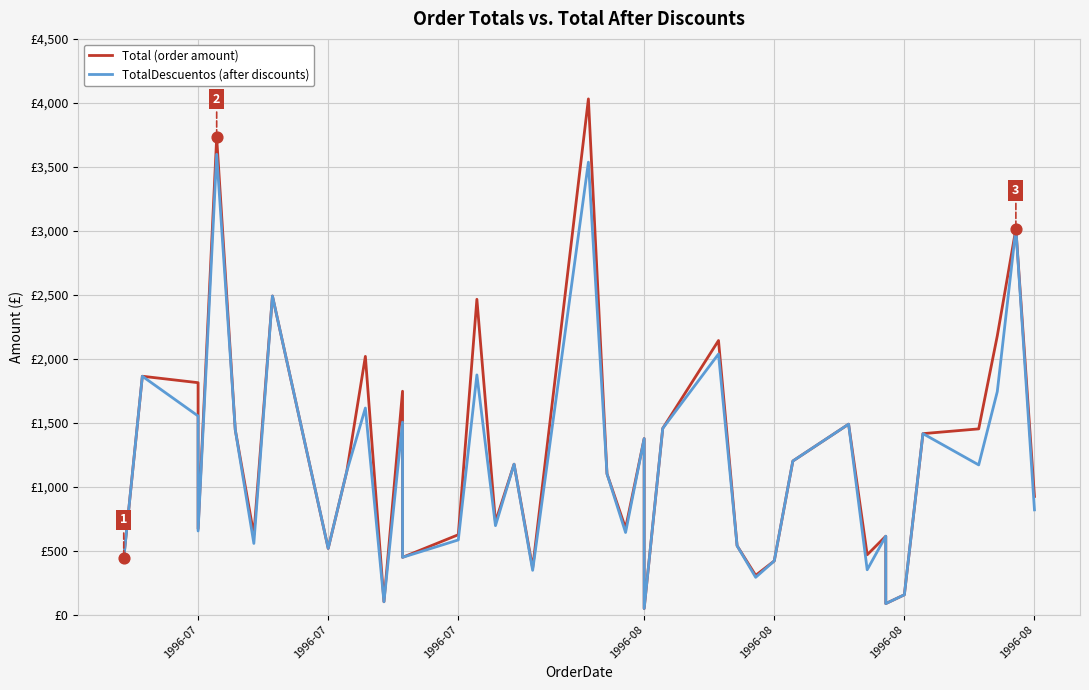

Is the value of Total (order amount) at 10 greater than the value of TotalDescuentos (after discounts) at 1996-08?

Yes